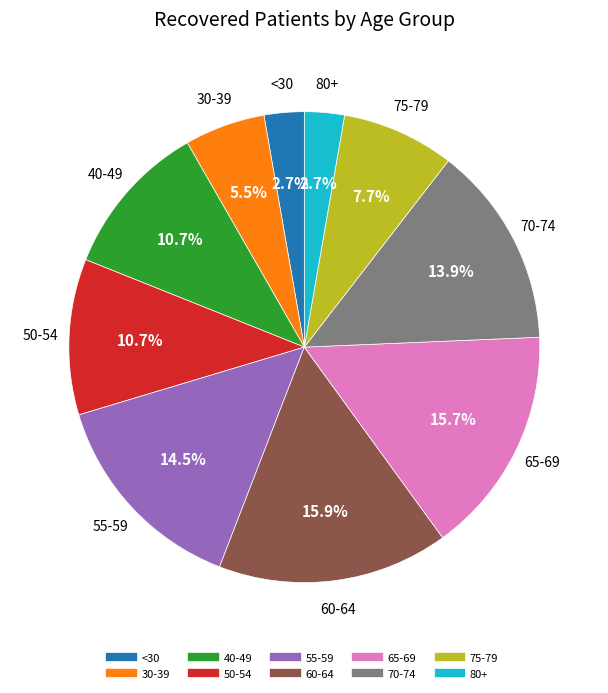

Is there any slice that represents more than half of the pie?

No